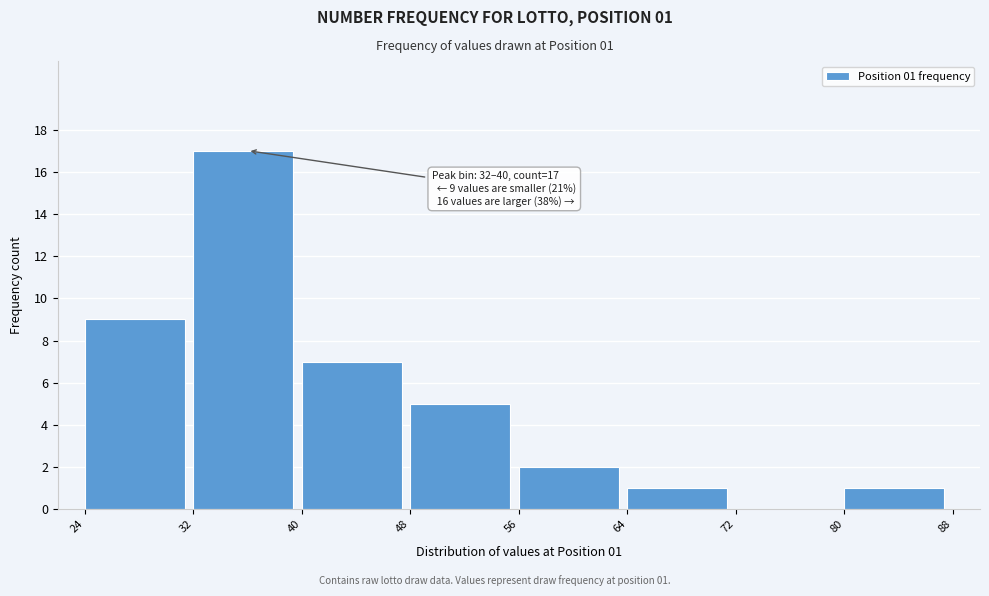

Which range on the x-axis has the tallest bar?

32 to 40